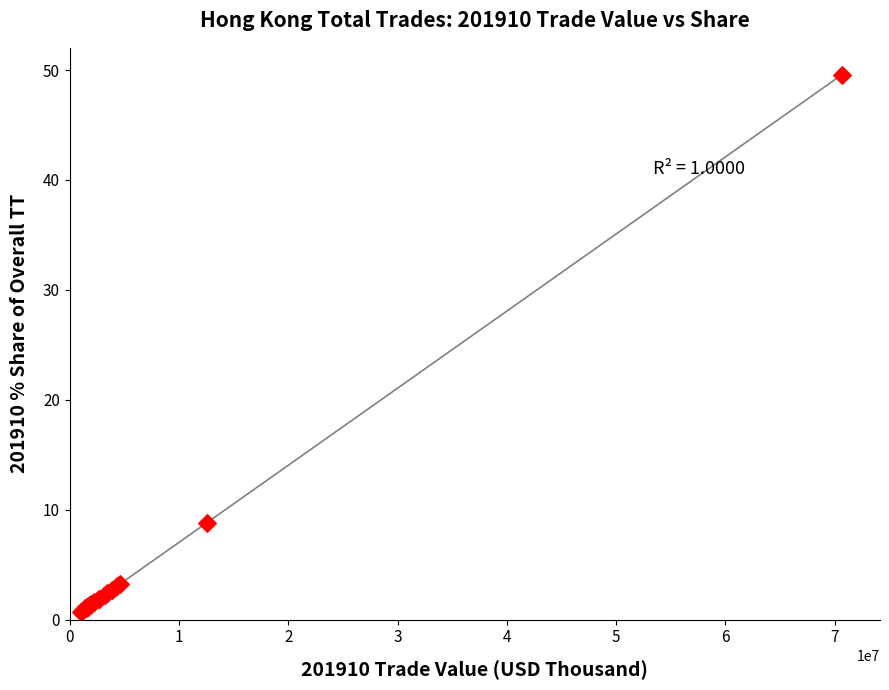

What Y value in the scatter plot is closest to 25?

8.8